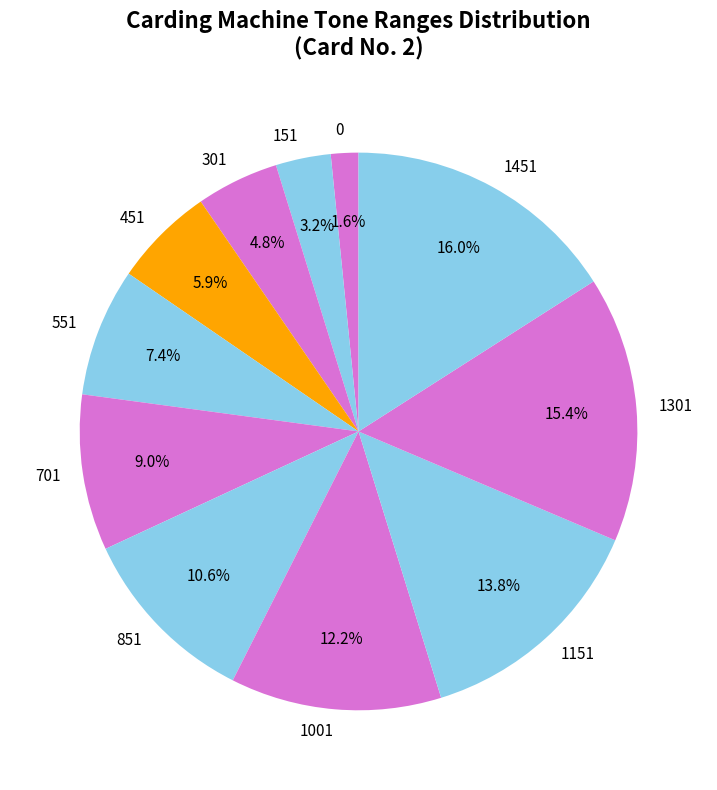

How much of the chart is everything except 701?

91.0%